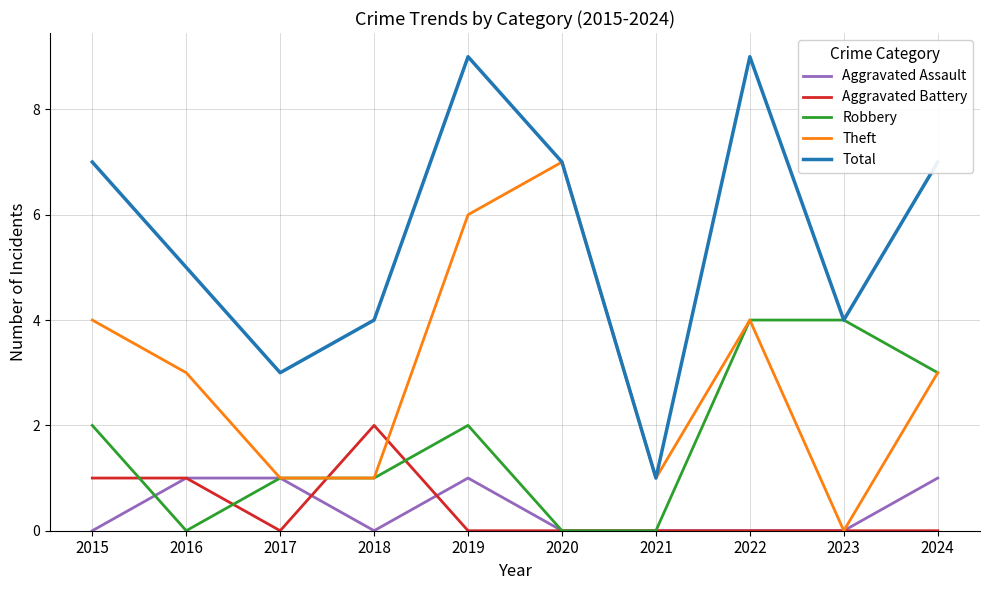

Is this an area chart (filled region under the line)?

No